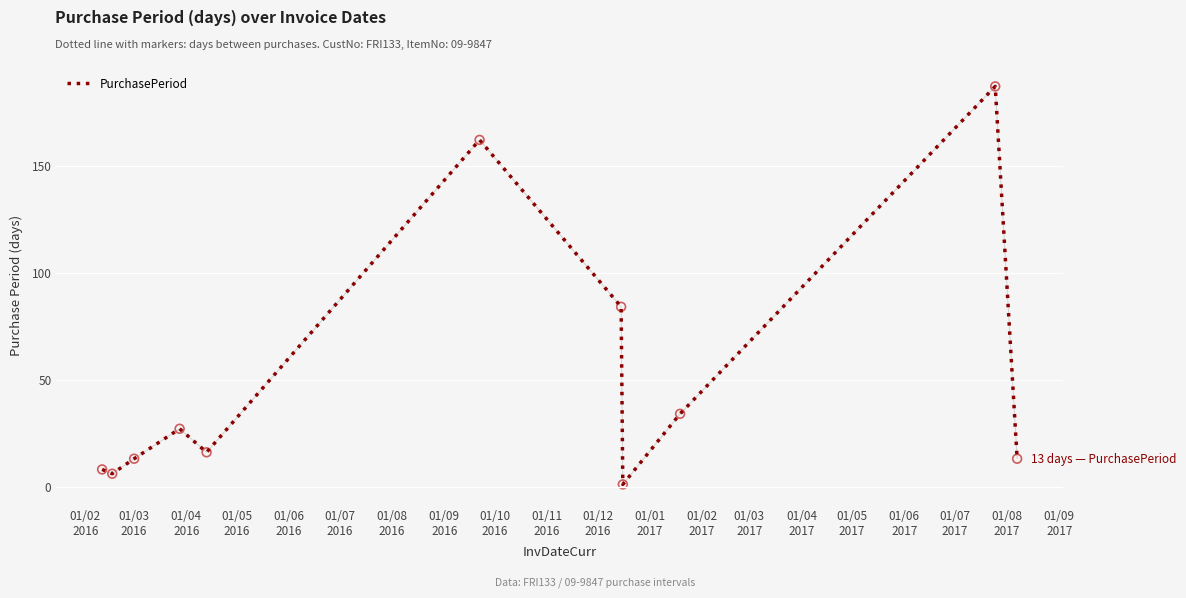

What is the maximum value shown in the chart?

187